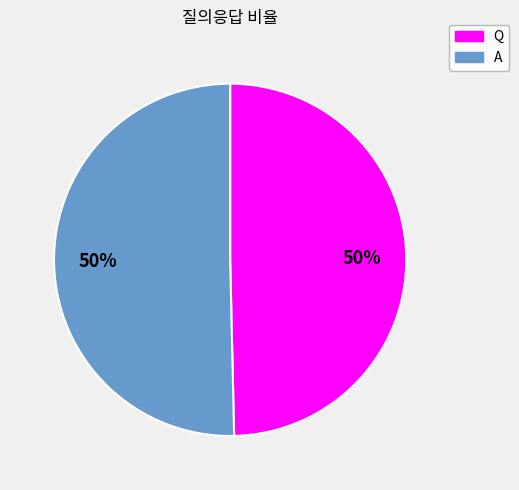

To the nearest percent, what portion does Q represent?

50%